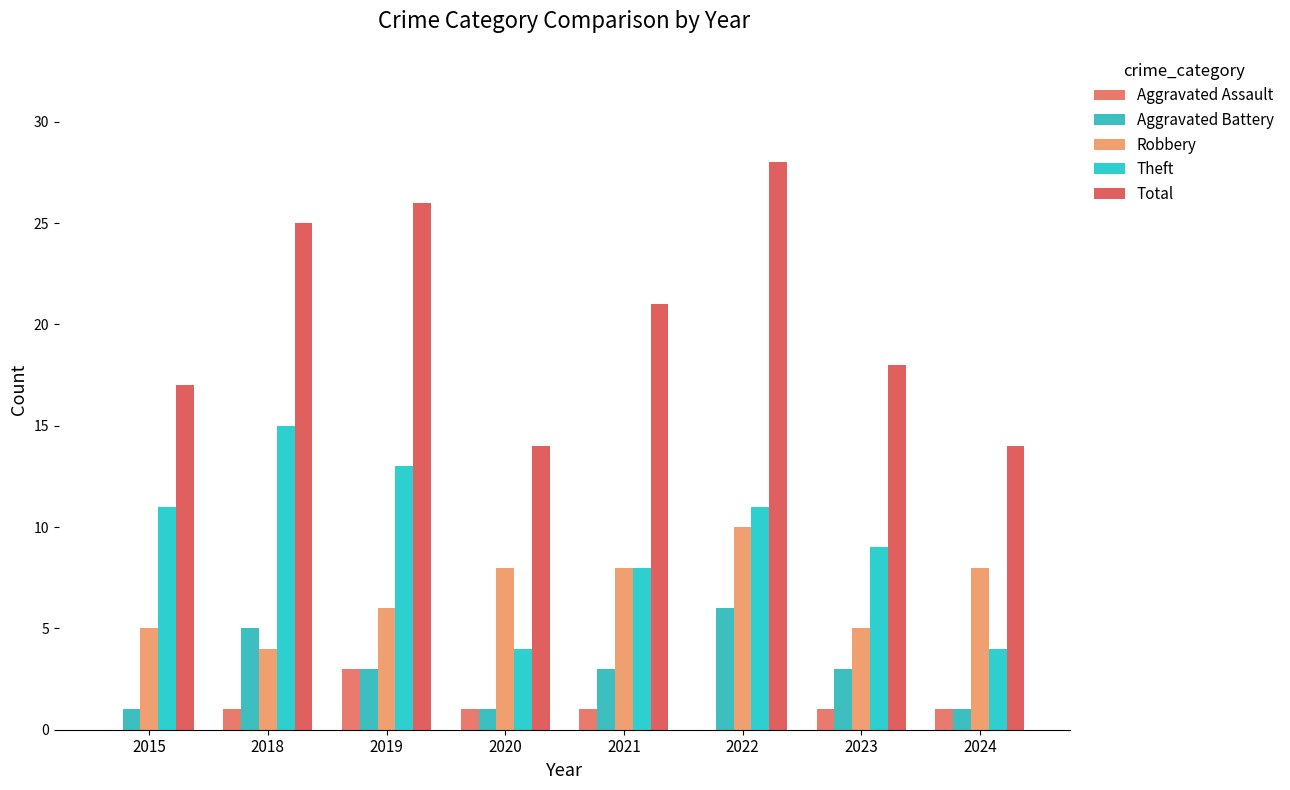

Reading left to right, list all the values displayed in this chart.

Aggravated Assault: 0	1	3	1	1	0	1	1
Aggravated Battery: 1	5	3	1	3	6	3	1
Robbery: 5	4	6	8	8	10	5	8
Theft: 11	15	13	4	8	11	9	4
Total: 17	25	26	14	21	28	18	14